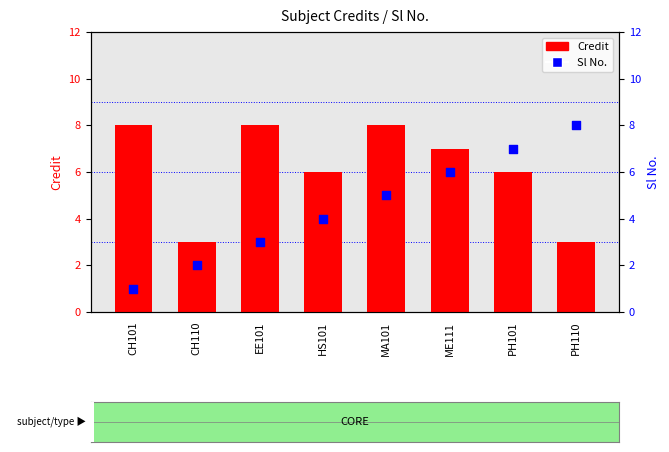

At how many categories does at least one series exceed 6?

6